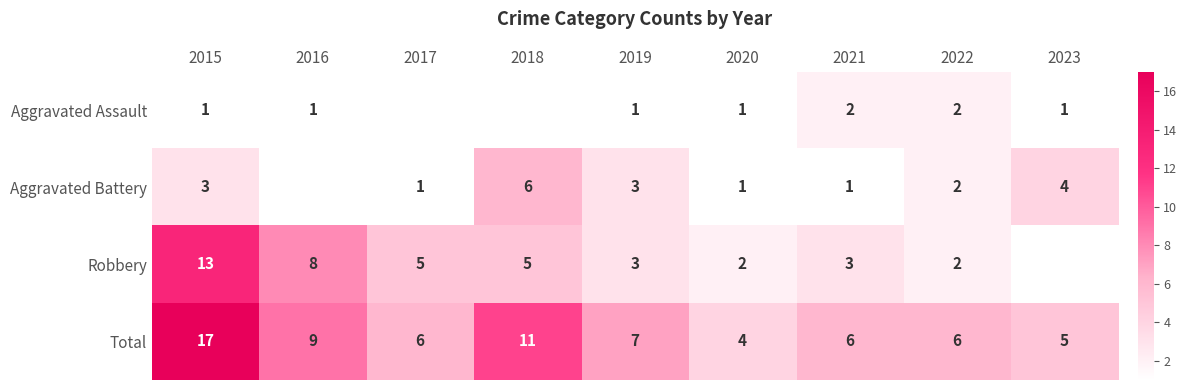

At which label does Total first exceed 6?

2015